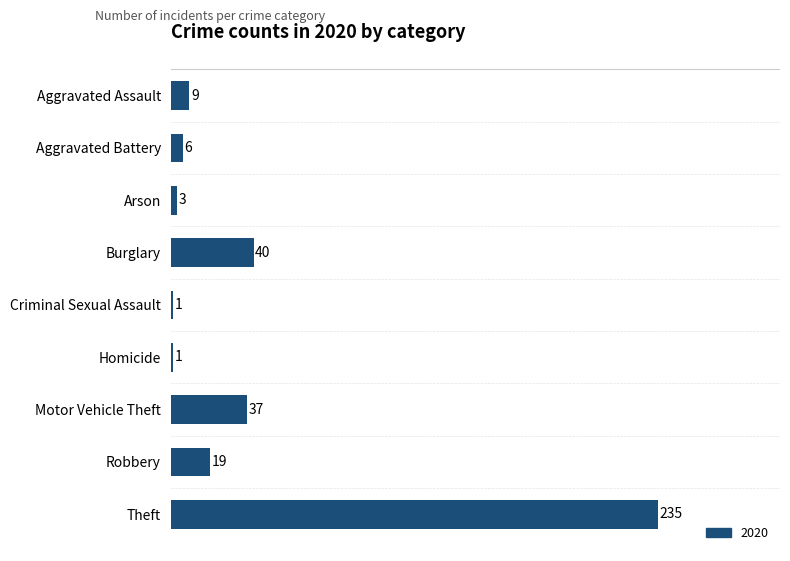

What is the sum of the values at Arson and Aggravated Assault?

12